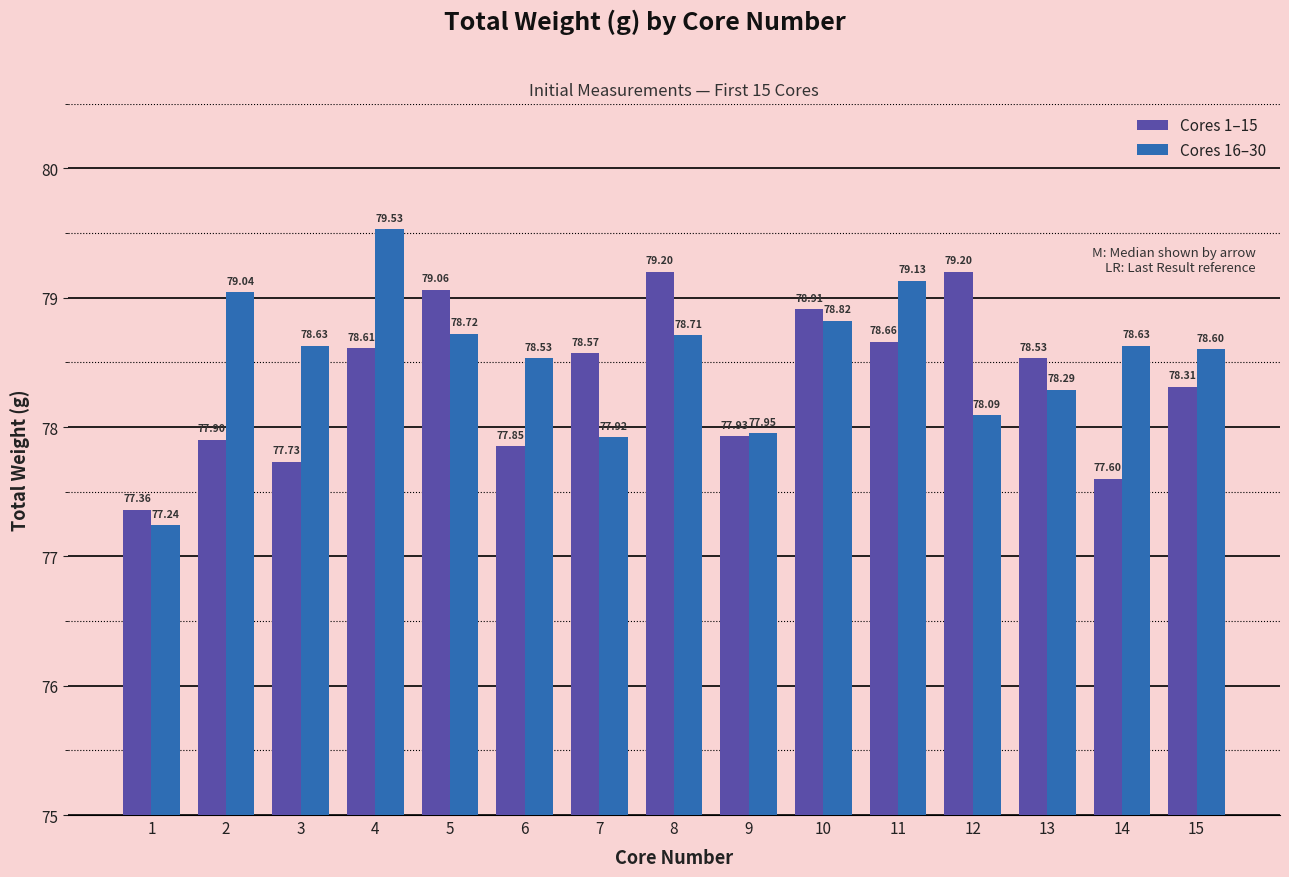

Which label corresponds to the largest value in the chart?

4